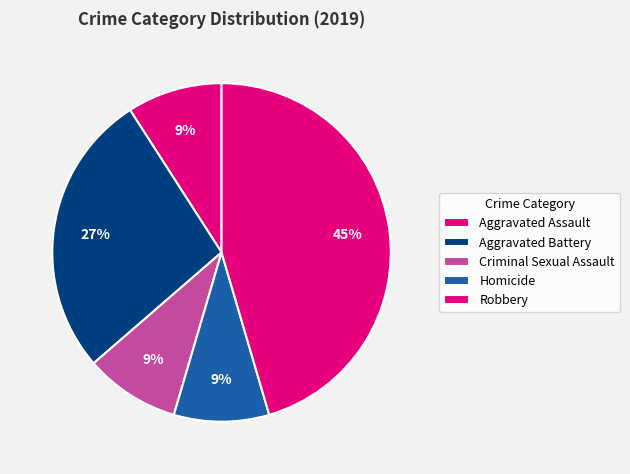

What is the change in value from Aggravated Battery to Criminal Sexual Assault?

-2